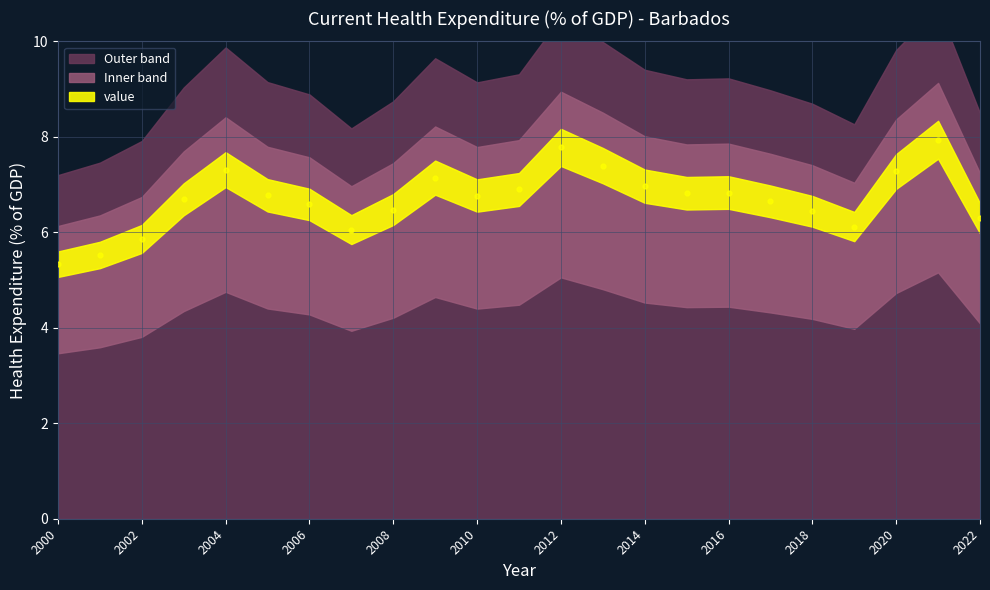

What is the range of Y values (max minus min)?

2.6